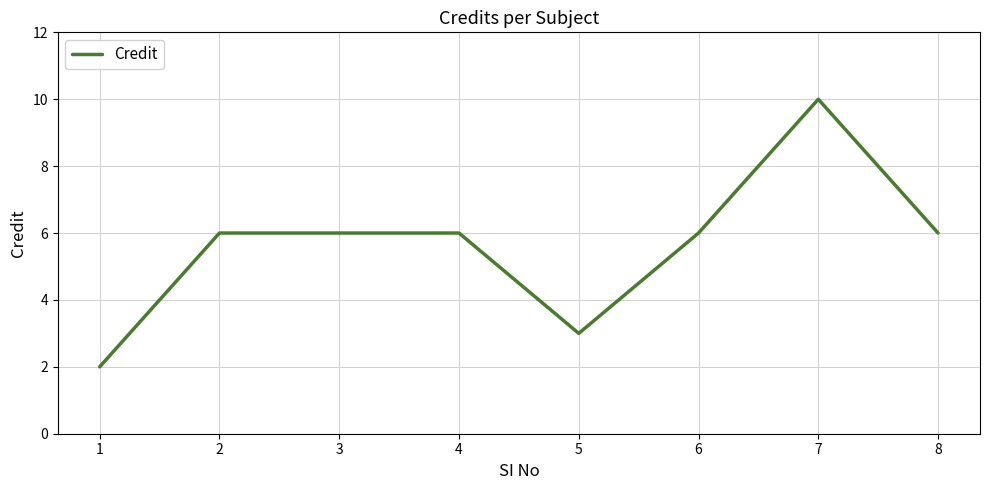

True or false: the data has more than 0 interior local peaks.

True